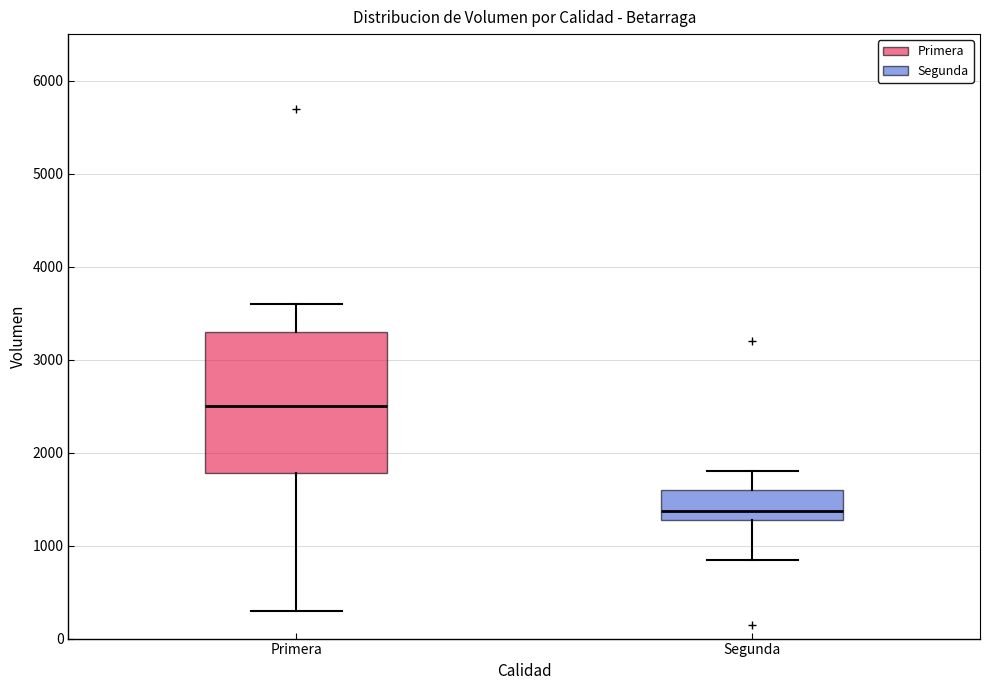

Reading left to right, read every box against the y-axis: the position of its median line, the range the box covers, and the ends of its whiskers. The values are not printed on the chart, so give them approximately, as read against the axis.

Primera: median 2500, box 1800 to 3300, whiskers 300 to 3600
Segunda: median 1400, box 1300 to 1600, whiskers 900 to 1800